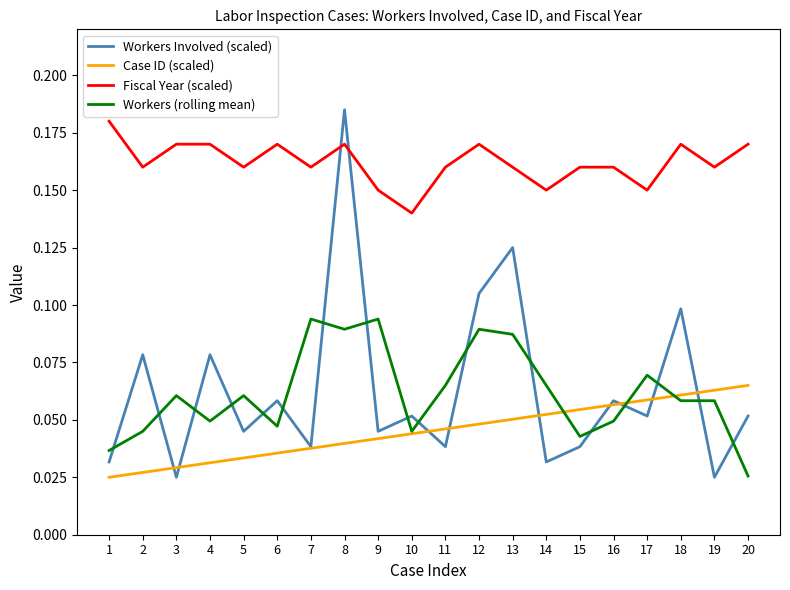

The value of Fiscal Year (scaled) at 16 is 0.1. True or false?

False